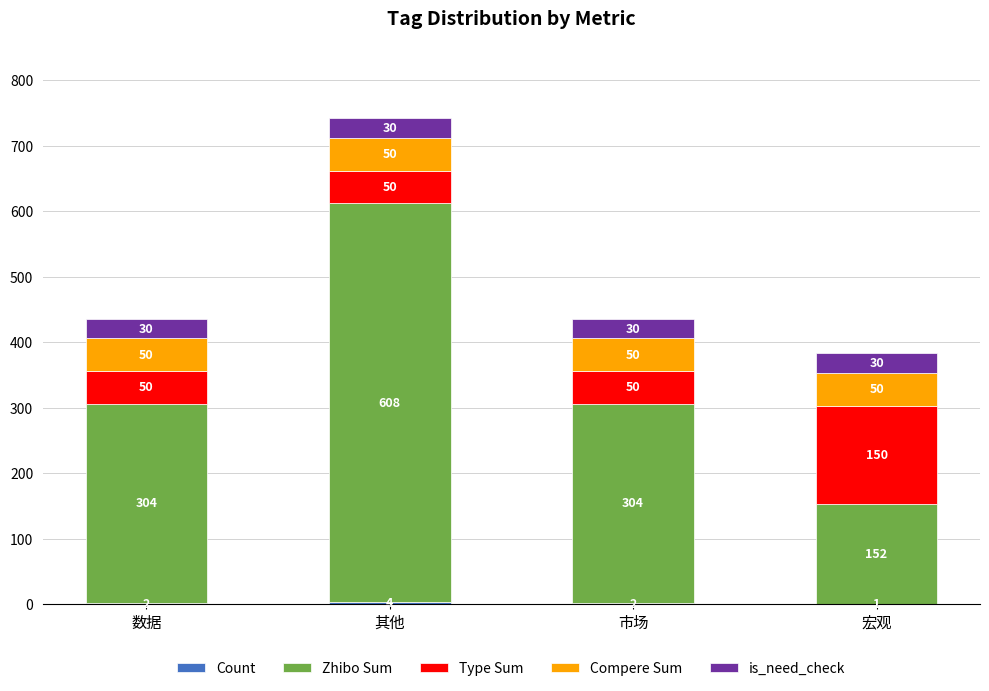

What is the total value across all series at 市场?

436